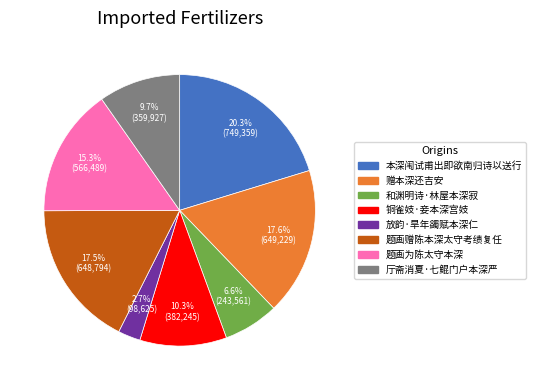

Is the sum of 和渊明诗·林屋本深寂 and 题画赠陈本深太守考绩复任 greater than half?

No